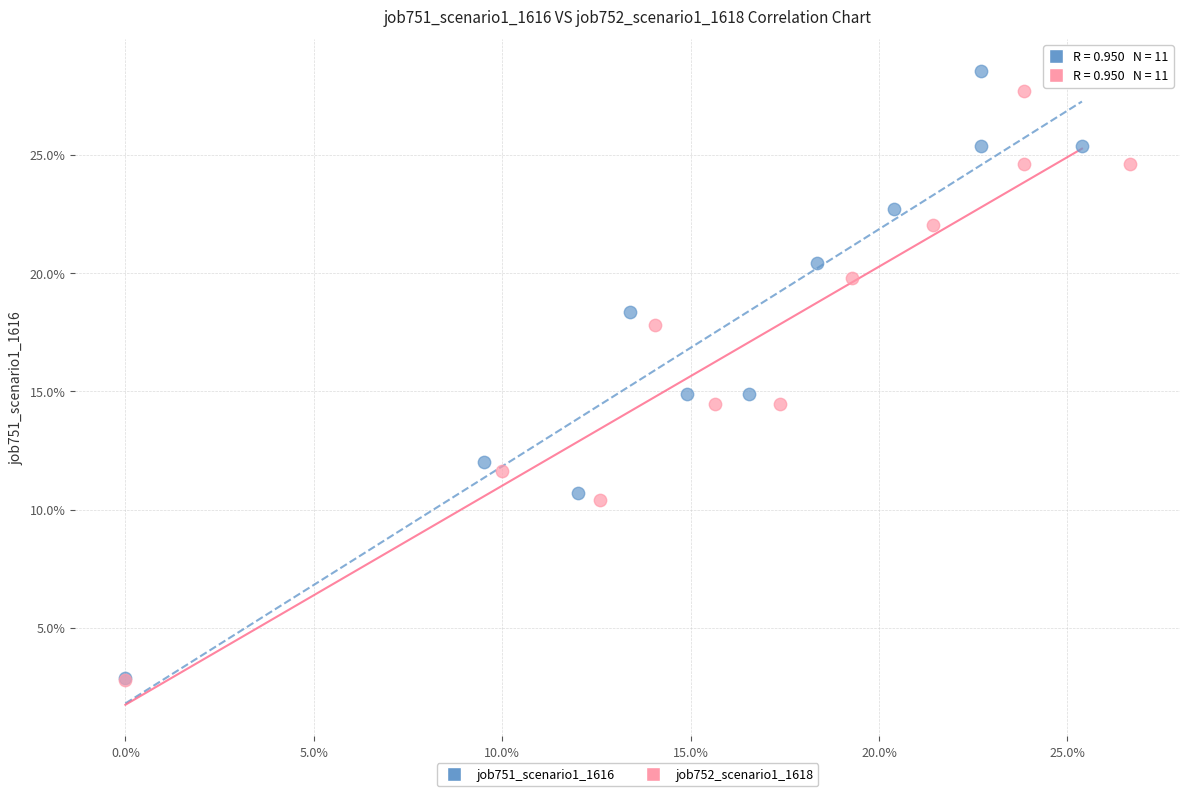

What are all the series names shown in the legend?

job751_scenario1_1616, job752_scenario1_1618